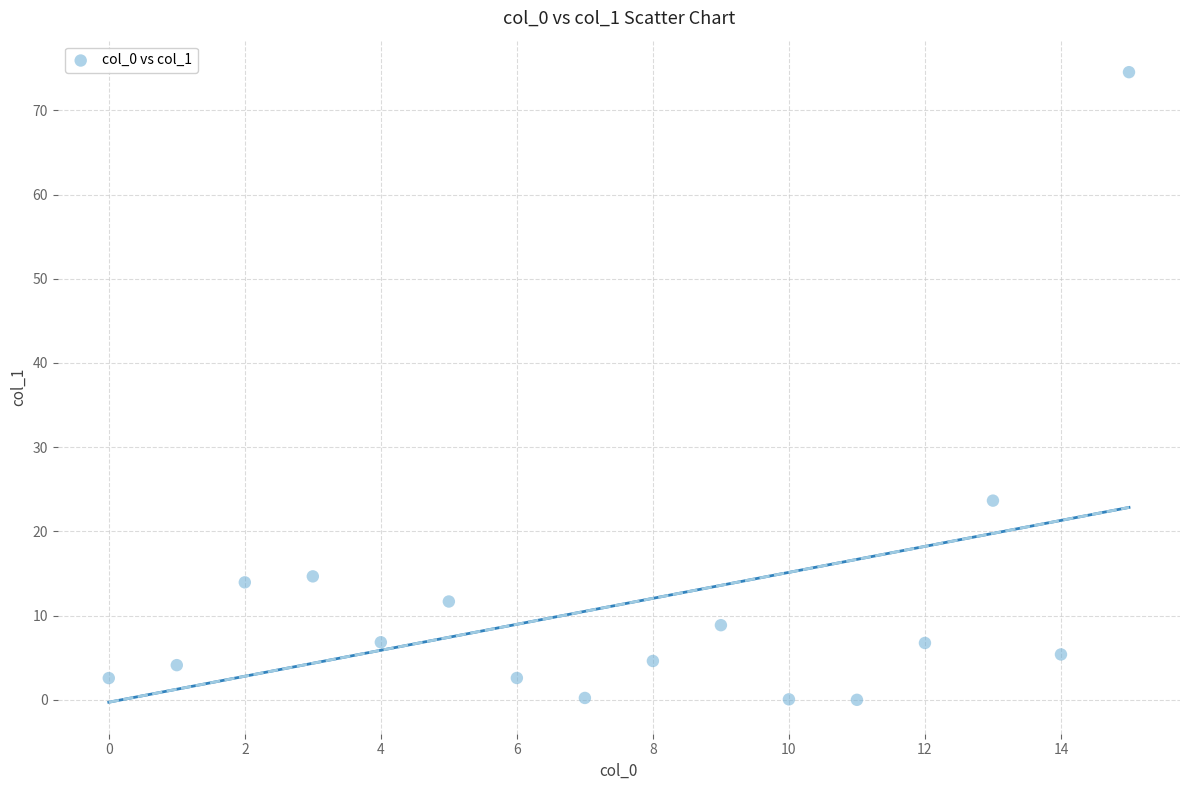

What is the range of Y values (max minus min)?

74.5